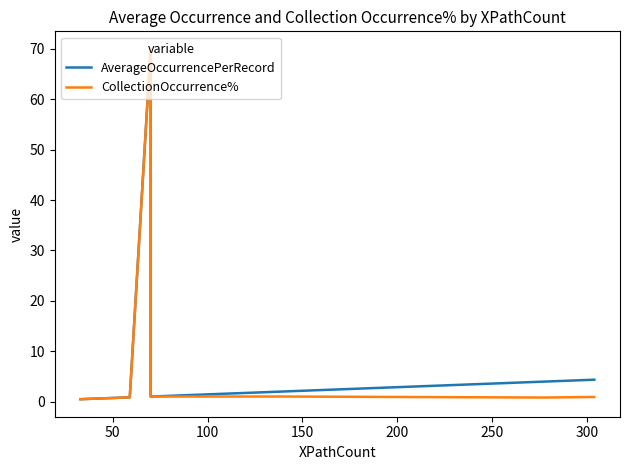

How many lines are shown in the chart?

2